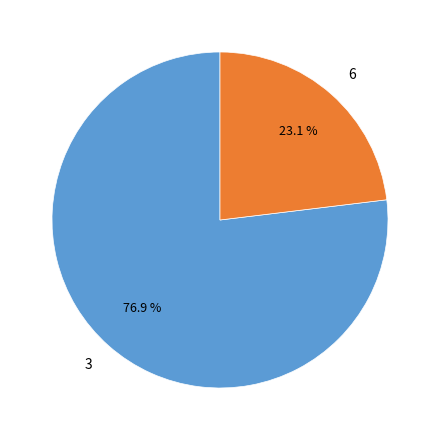

Between 3 and 6, which is larger?

3